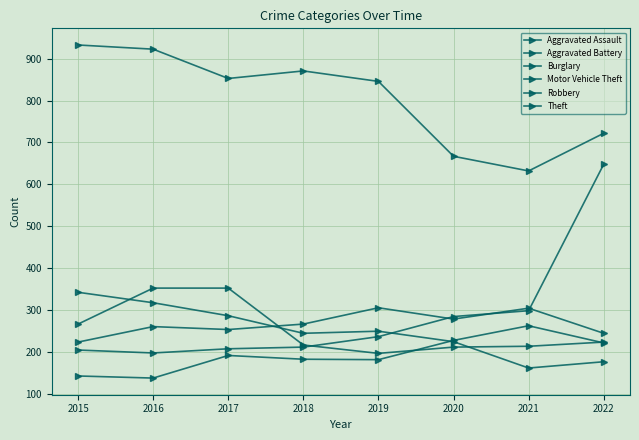

Is it true that Motor Vehicle Theft equals 207 at 2017?

True